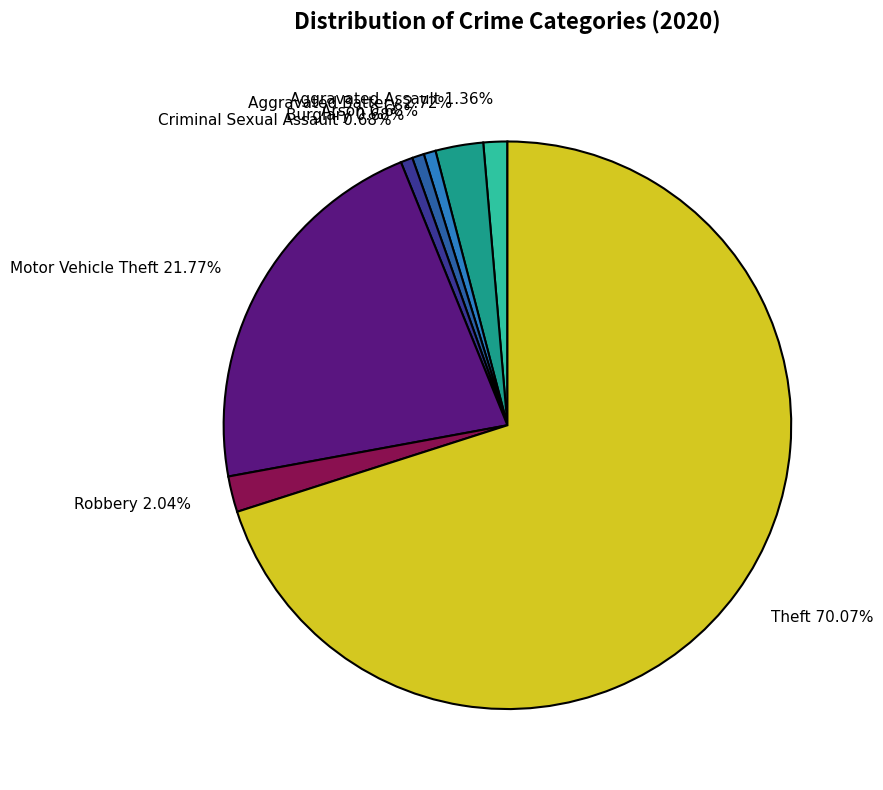

Combined, do Burglary 0.68% and Aggravated Assault 1.36% account for over 50%?

No